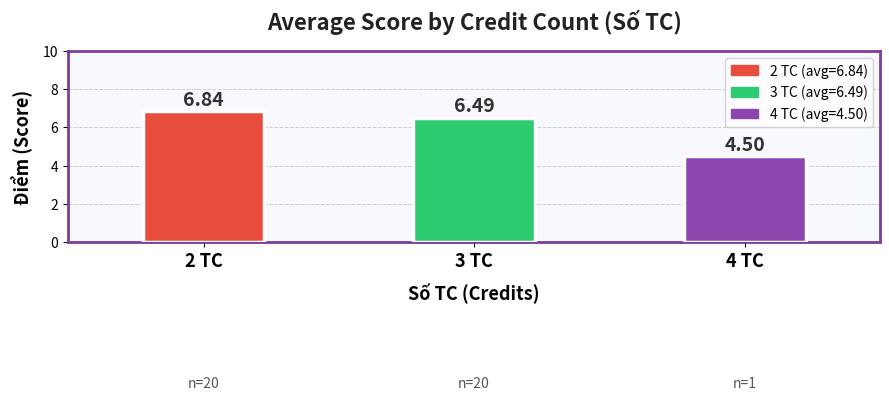

List the labels in order of value, largest first.

2 TC, 3 TC, 4 TC